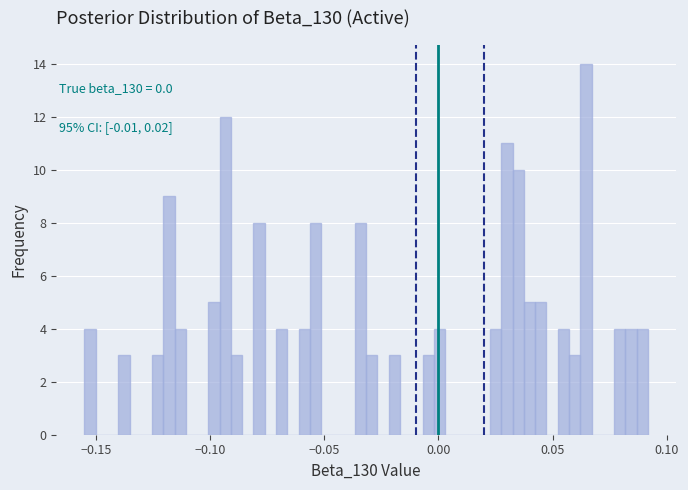

Read against the x-axis, roughly where is the centre of the tallest bar?

0.065